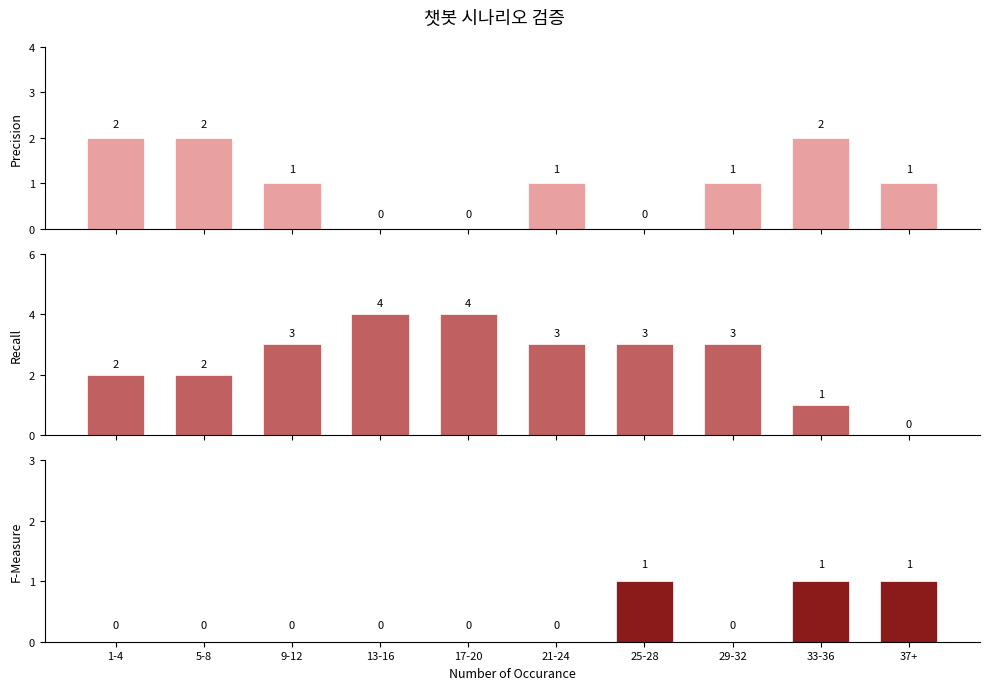

At which label is F-Measure closest to 0?

1-4